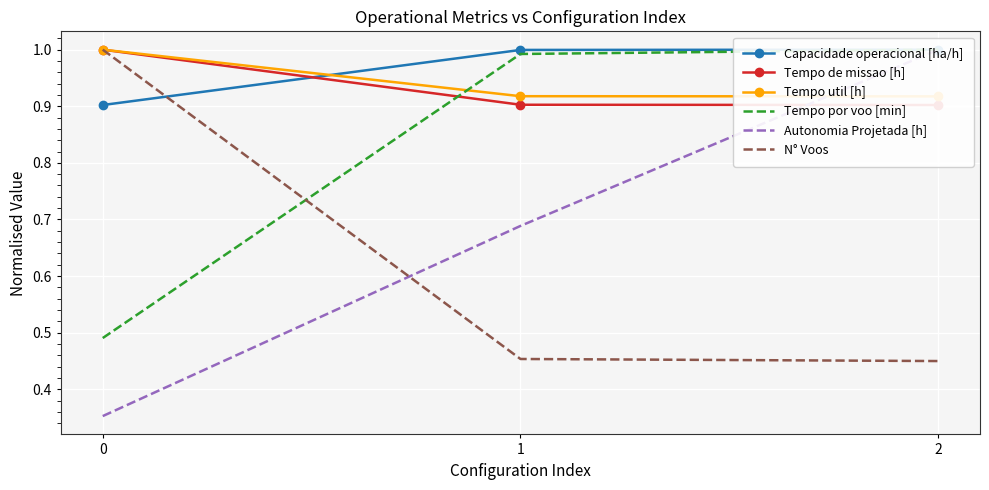

What is the difference between the highest and lowest values at 0?

0.6